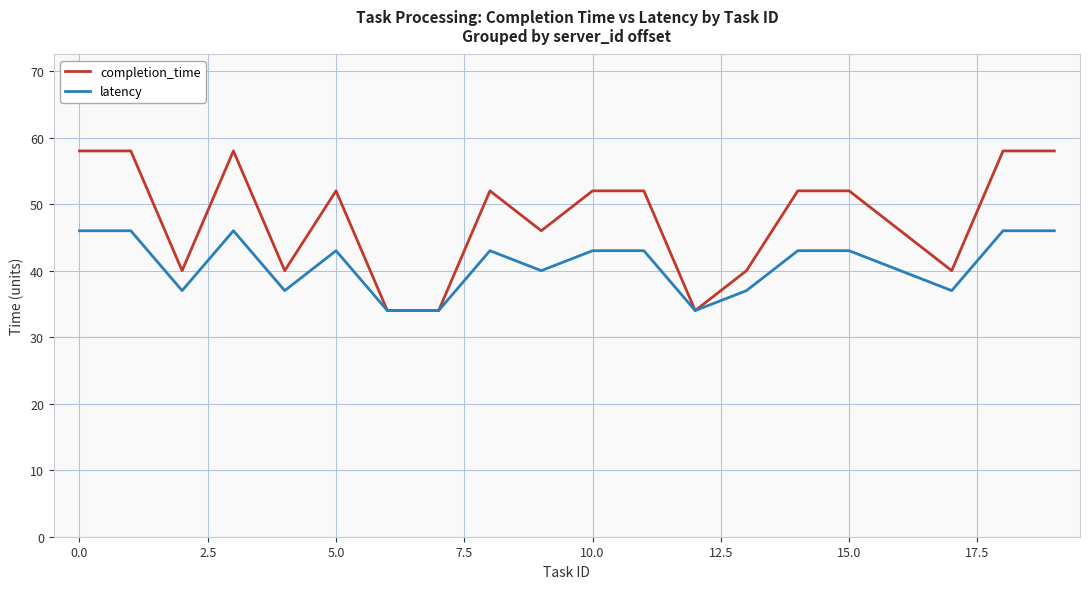

What is the greatest value displayed?

58